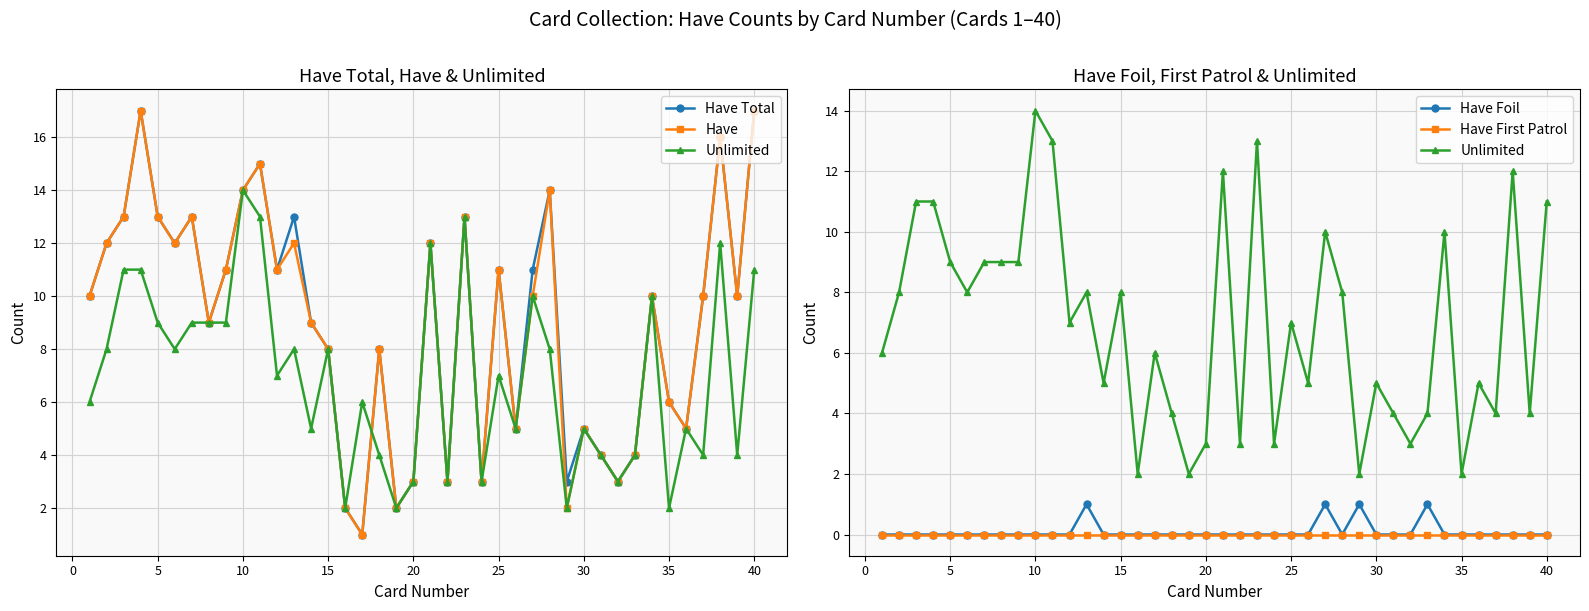

True or false: Have Foil and Have First Patrol cross at least once.

False